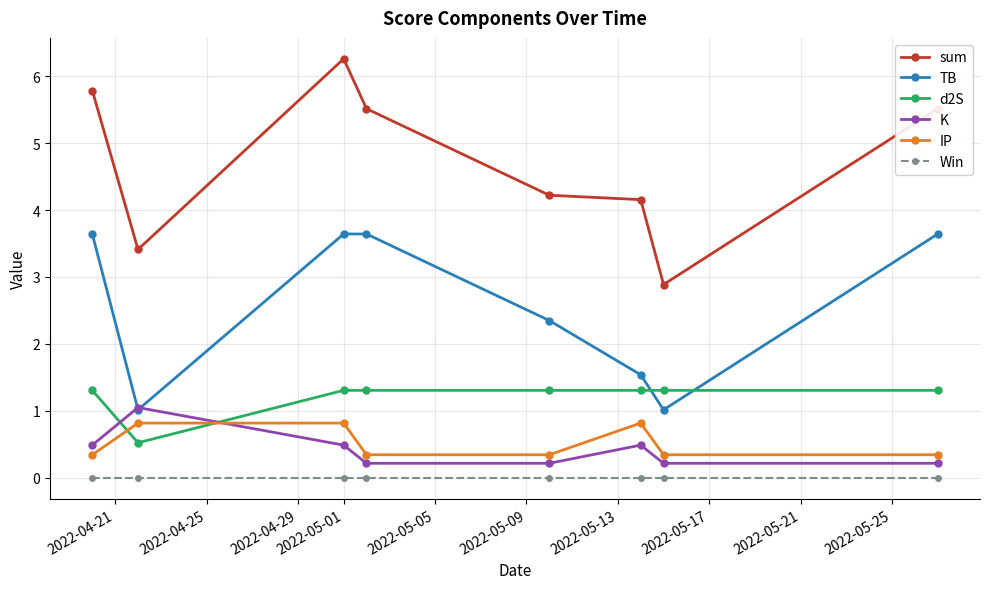

What is the sum of all sum values?

37.7